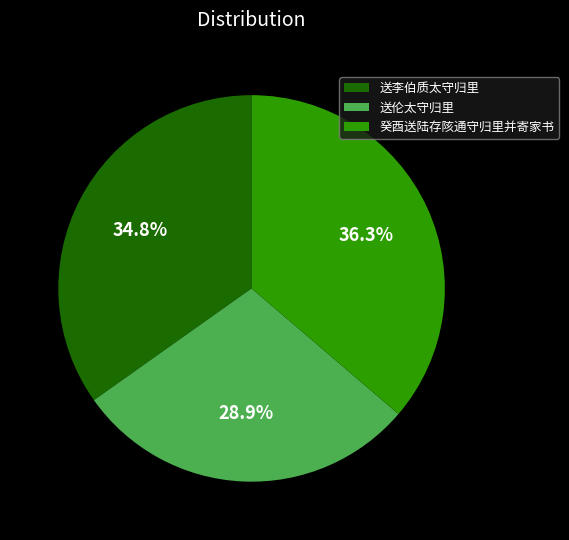

What percentage is the 癸酉送陆存陔通守归里并寄家书 slice, to the nearest percent?

36%